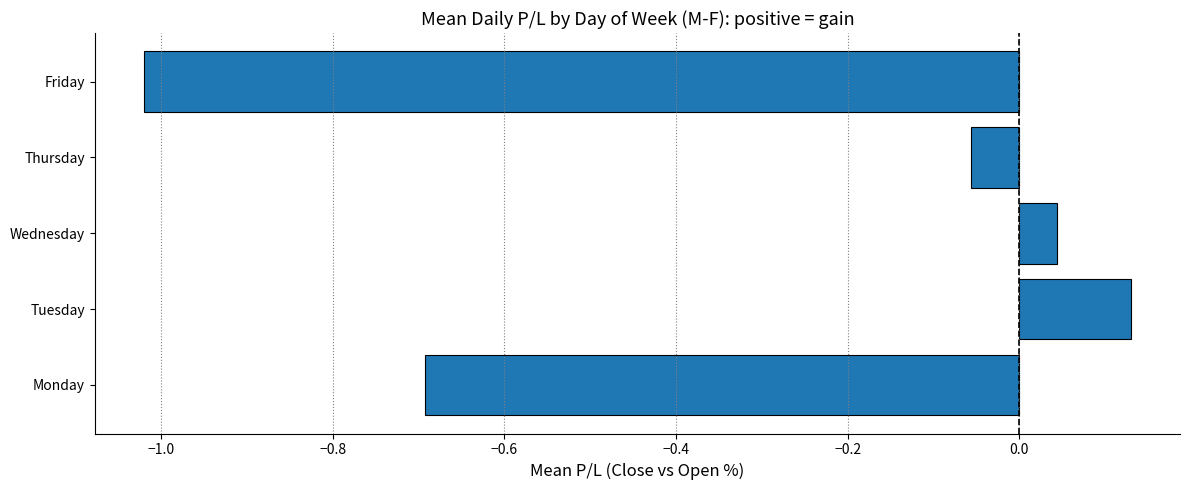

What value does the data have at Monday?

-0.7